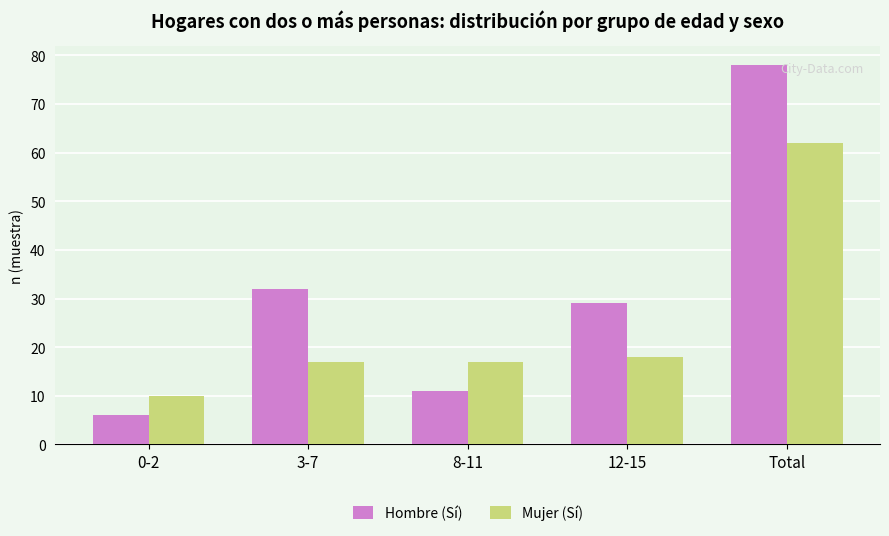

What is the minimum value shown in the chart?

6